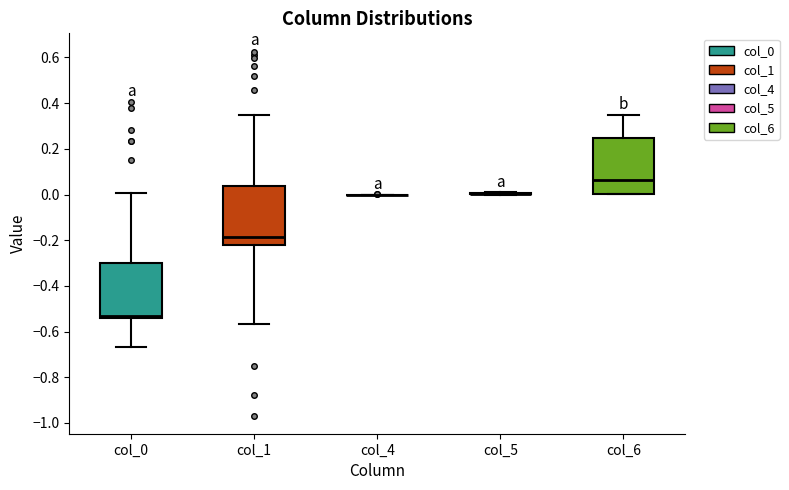

Where is the upper edge of the box for col_1 on the y-axis? The values are not printed on the chart, so give them approximately, as read against the axis.

0.04